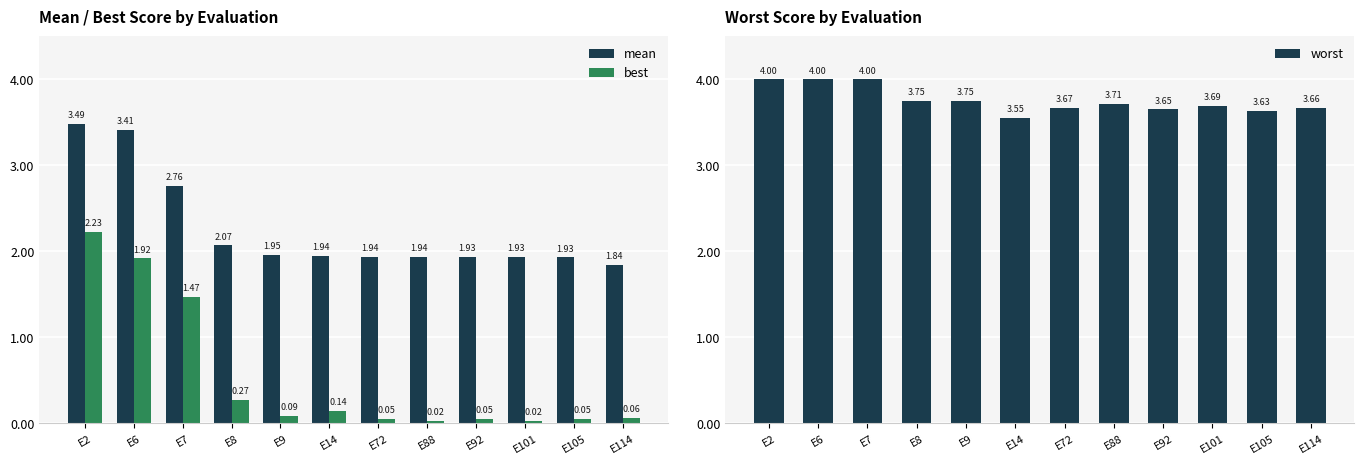

What is the value of the worst bar at the 4th from the left?

3.7